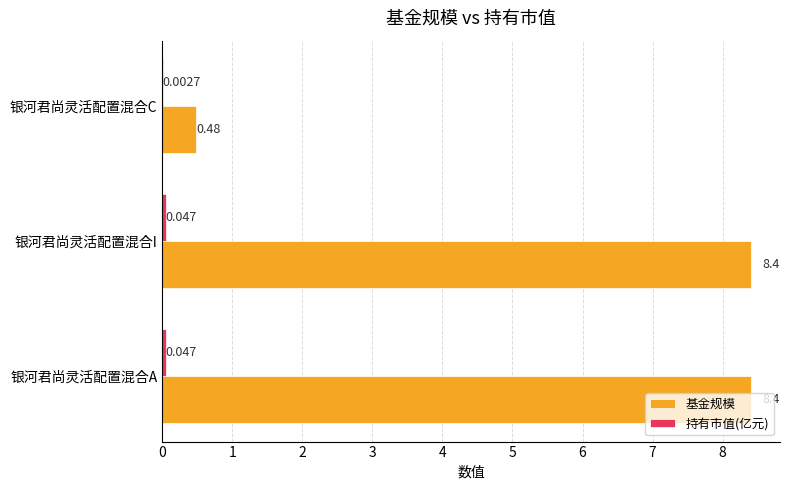

Which series has the largest total across all categories?

基金规模